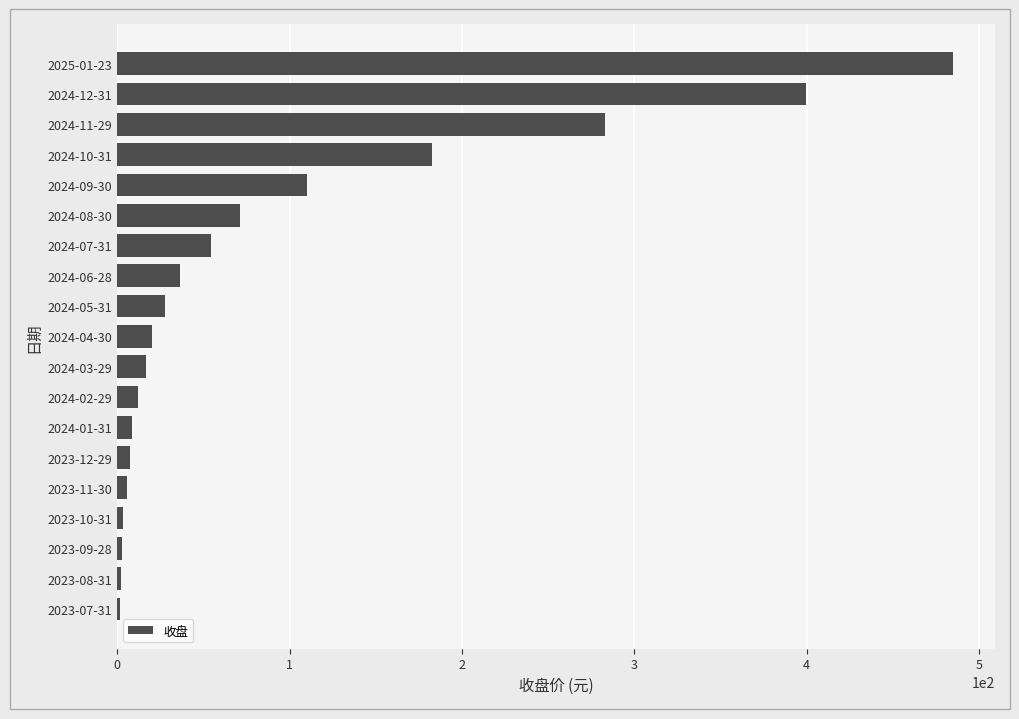

What is the maximum value shown in the chart?

485.1